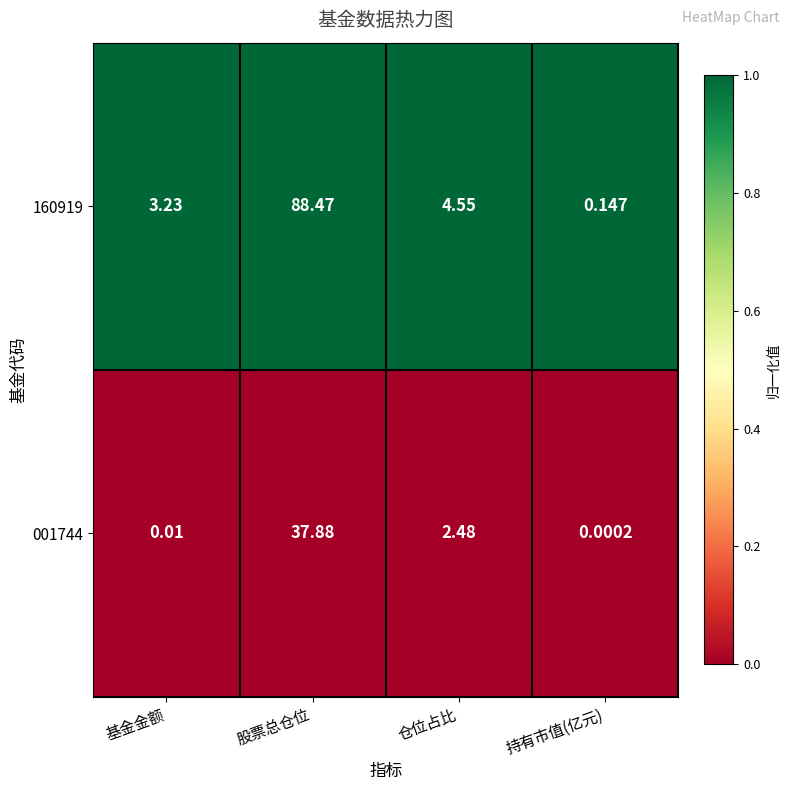

At which category is the sum across all series the highest?

股票总仓位